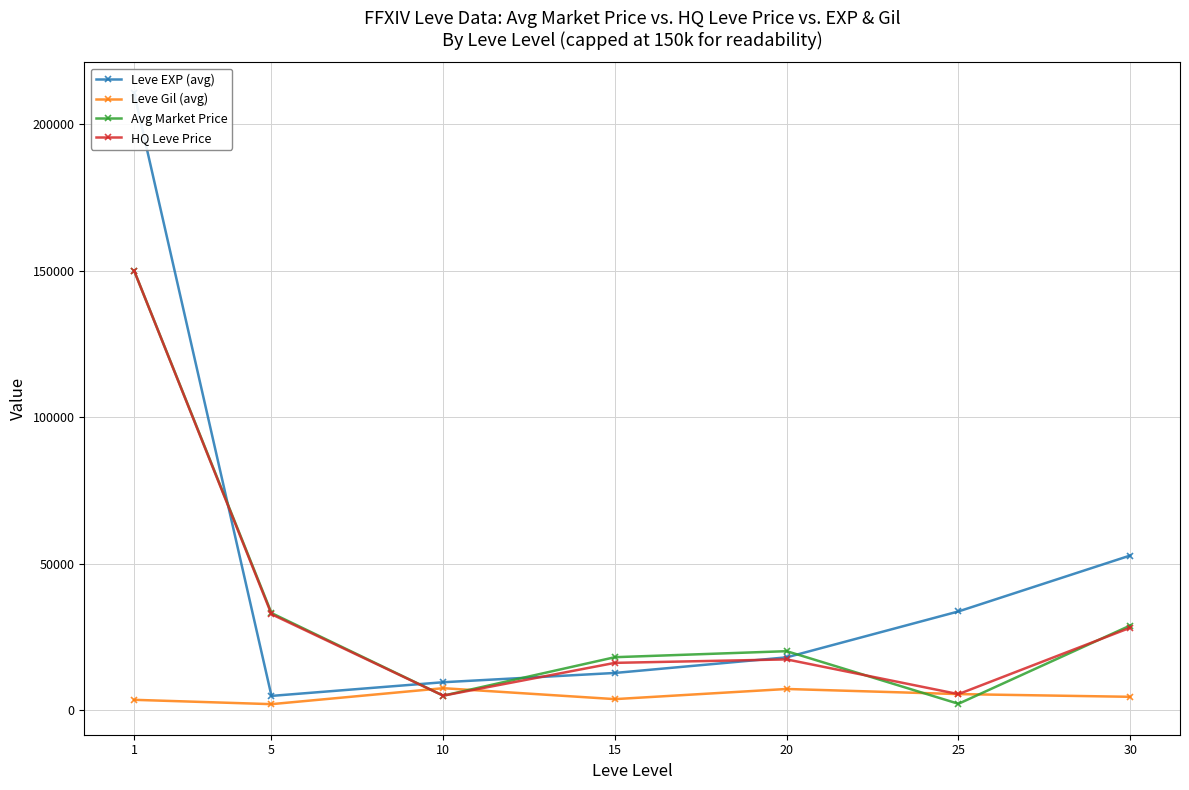

True or false: Leve EXP (avg) has more than 1 interior local peaks.

False